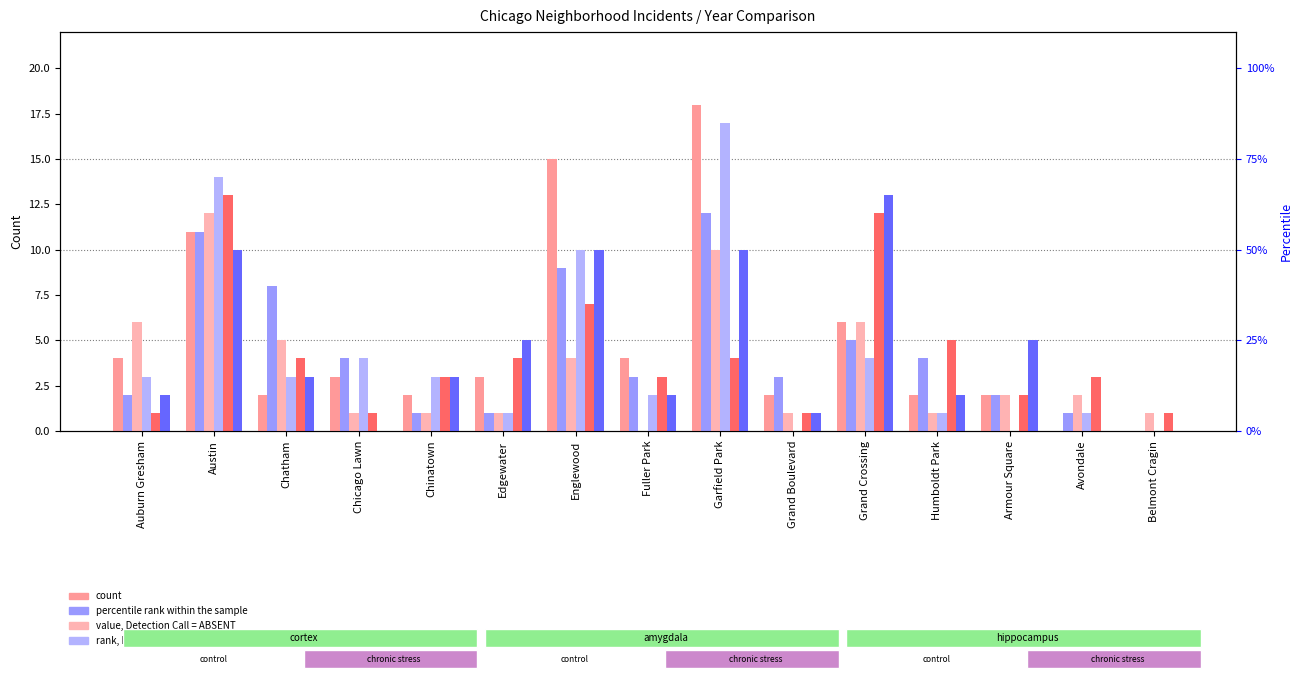

At which label does 2020 reach its minimum?

Grand Boulevard